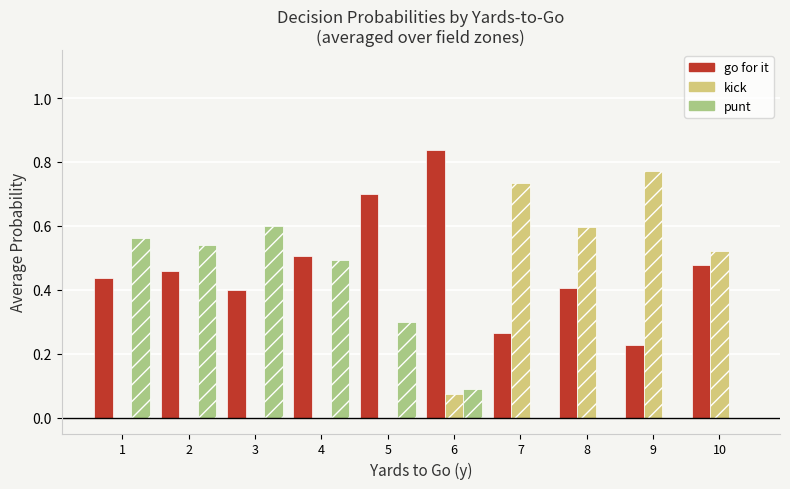

What is the total value across all series at 4?

1.0